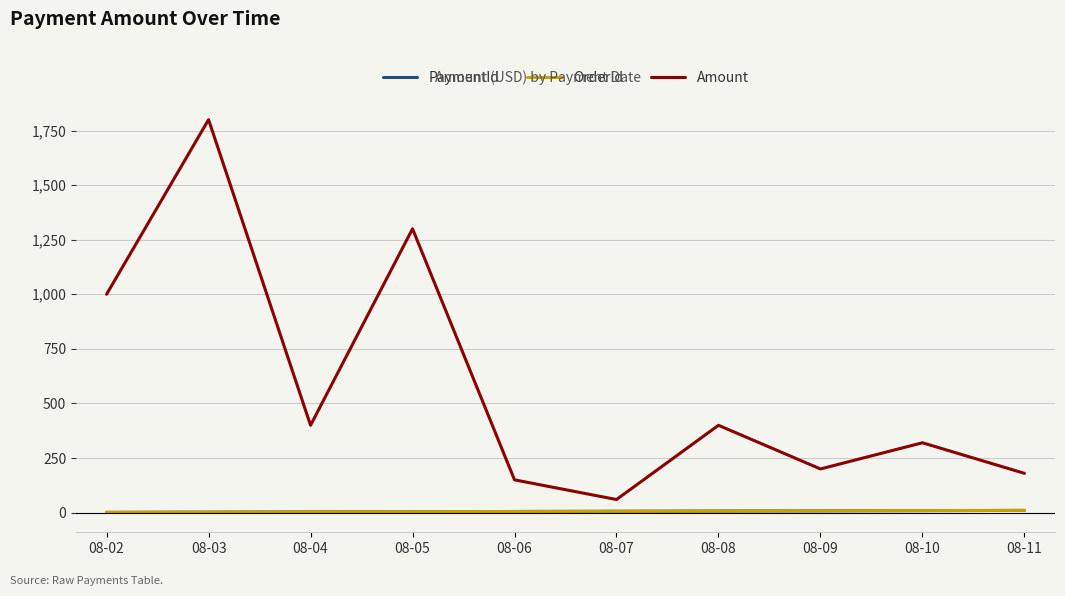

The value of Amount at 08-11 is 255.3. True or false?

False